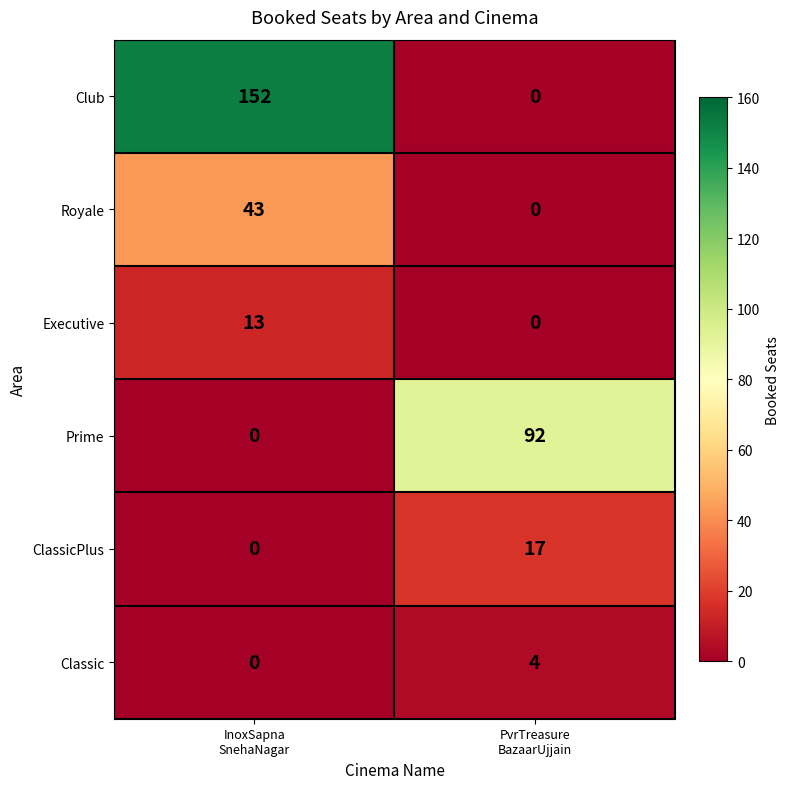

What is the difference between the maximum and minimum values in the ClassicPlus series?

17